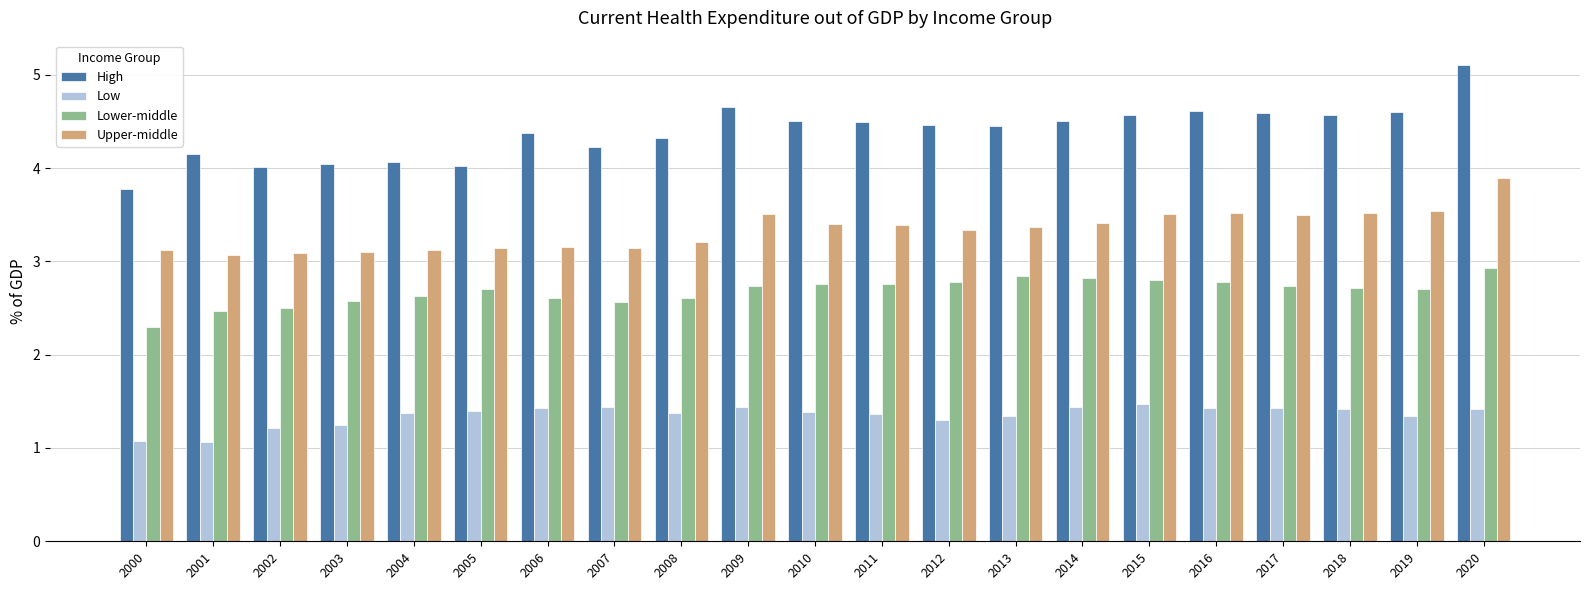

What is the minimum value for Low?

1.1